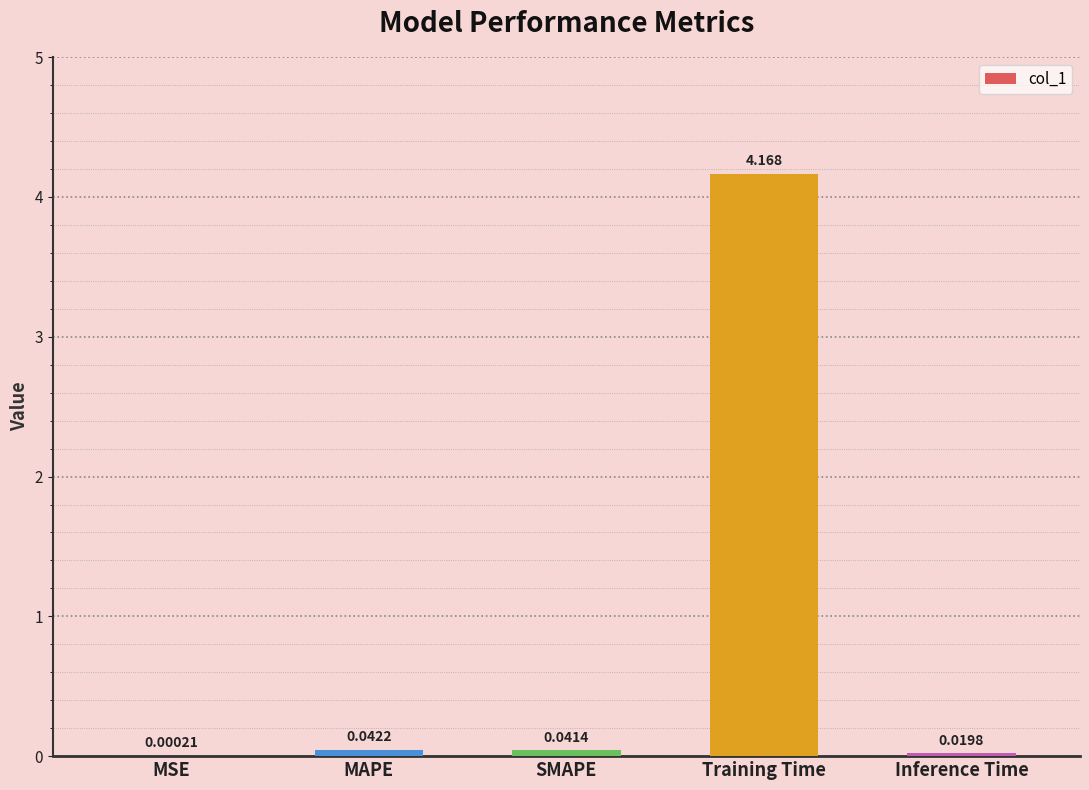

At which category does the chart reach its peak across all series?

Training Time